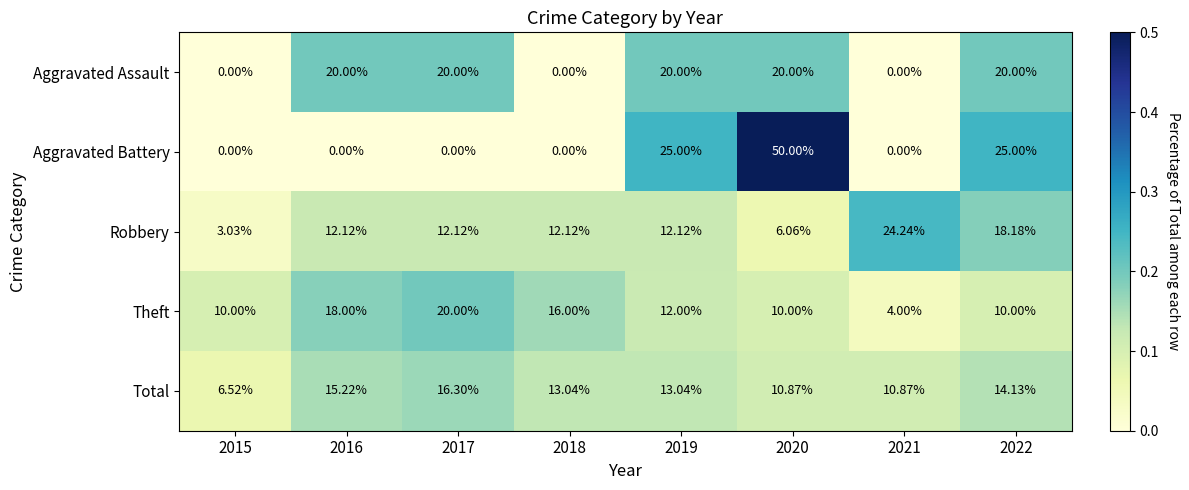

Is the value of Theft at 2019 greater than the value of Robbery at 2021?

No